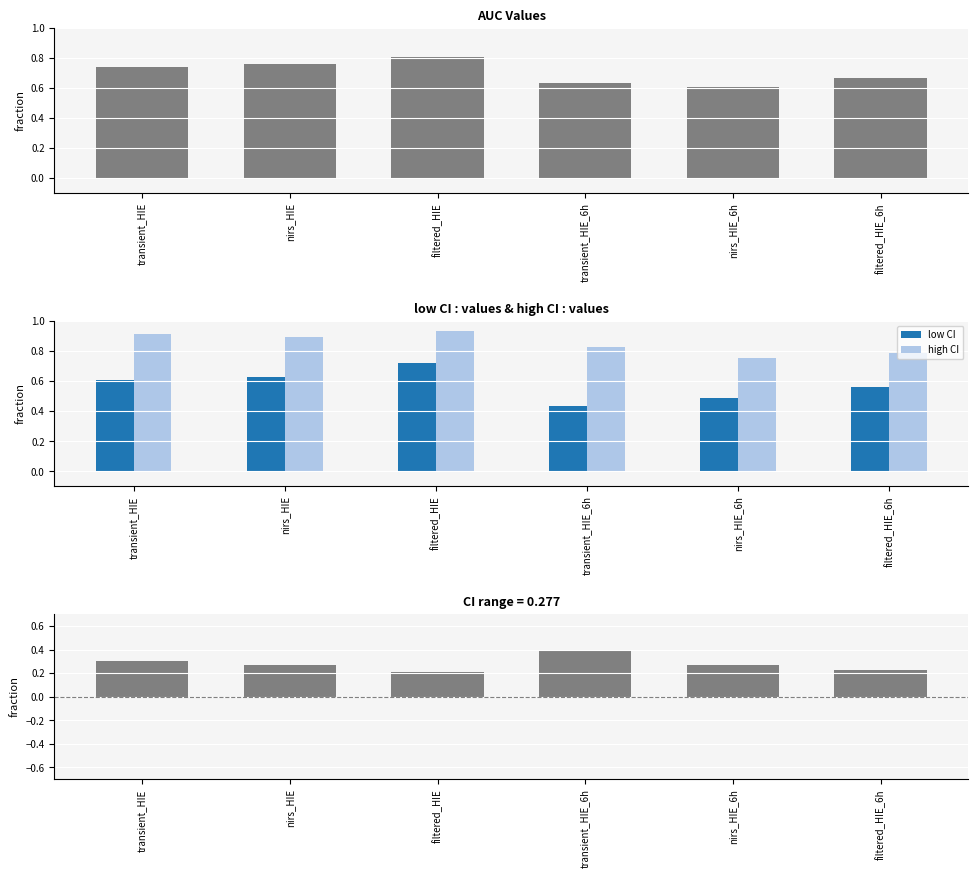

Reading left to right, extract all data points from this chart.

AUC: 0.7	0.8	0.8	0.6	0.6	0.7
low CI: 0.6	0.6	0.7	0.4	0.5	0.6
high CI: 0.9	0.9	0.9	0.8	0.8	0.8
high CI - low CI: 0.3	0.3	0.2	0.4	0.3	0.2